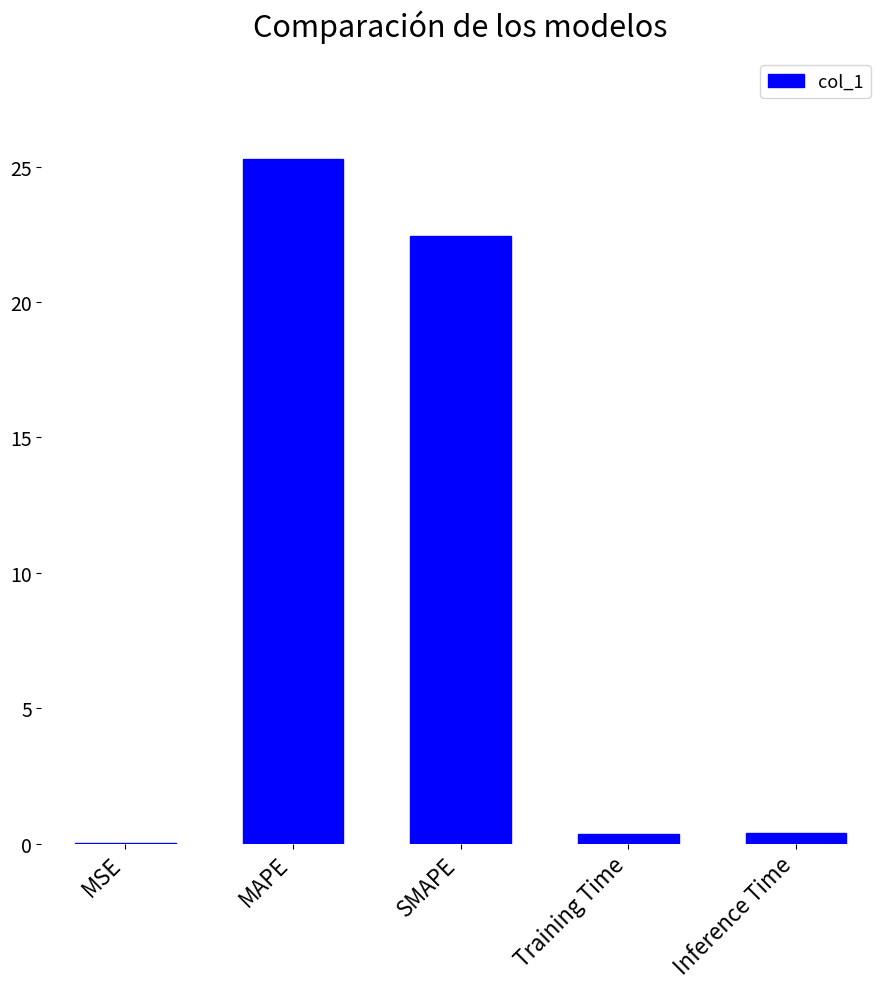

Does the chart contain stacked bars?

No